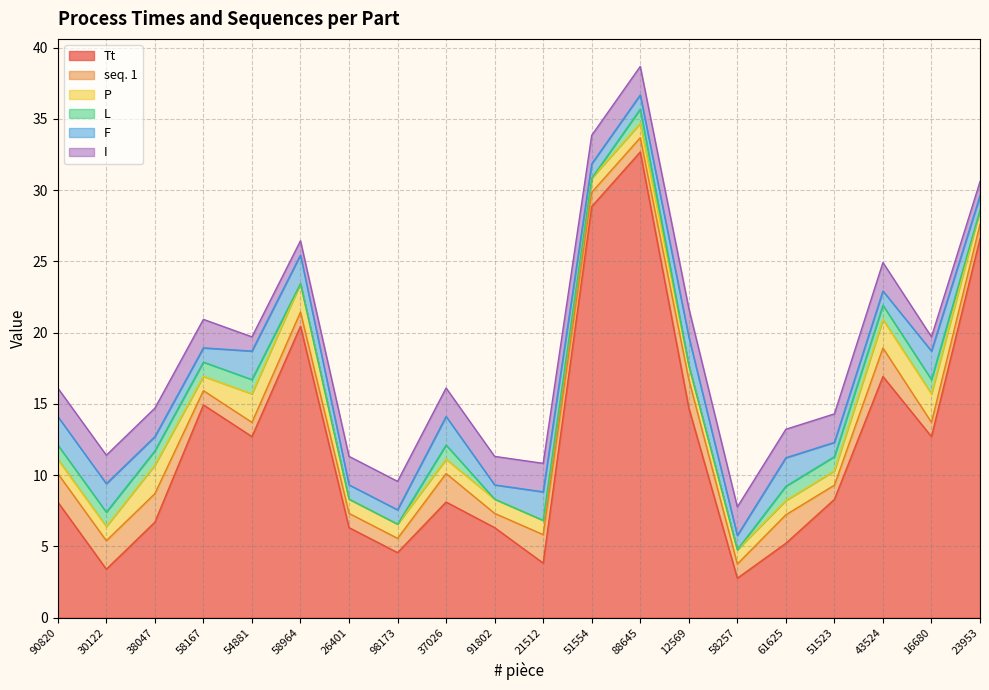

What is the label of the 5th point from the right?

61625